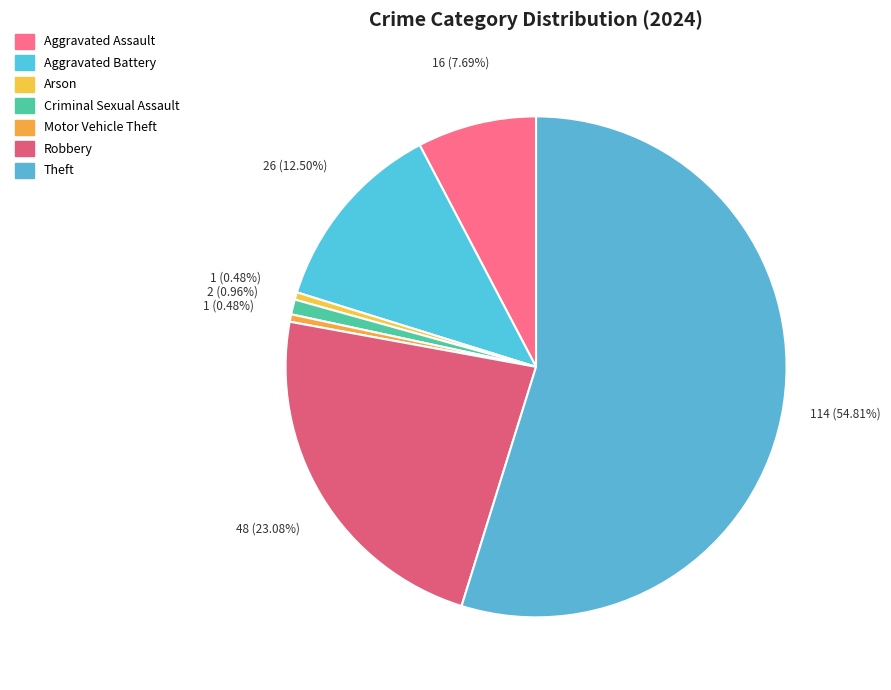

Does any single category account for the majority?

Yes